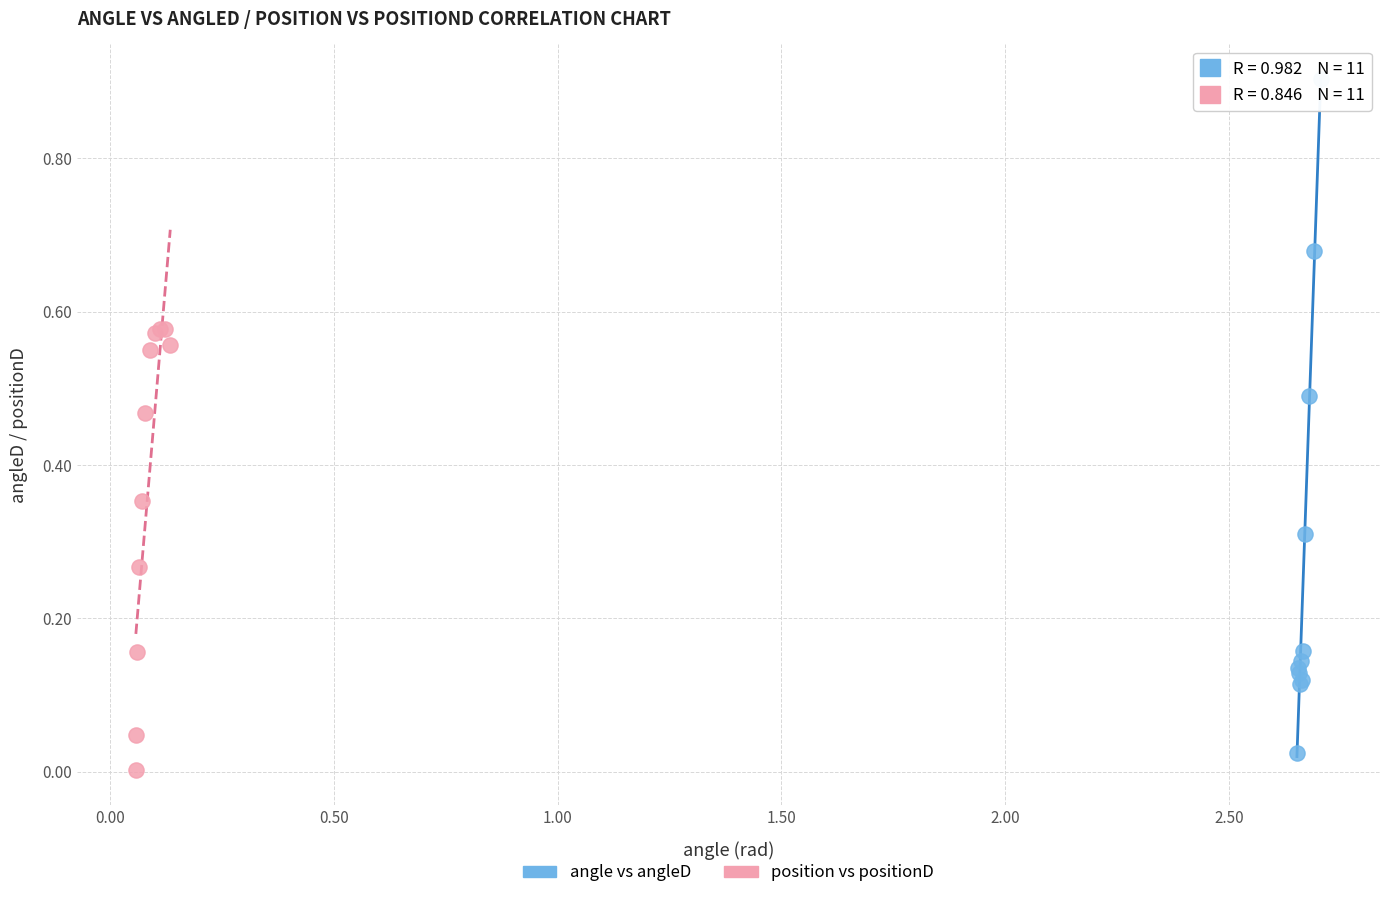

Which series reaches the minimum Y coordinate?

position vs positionD